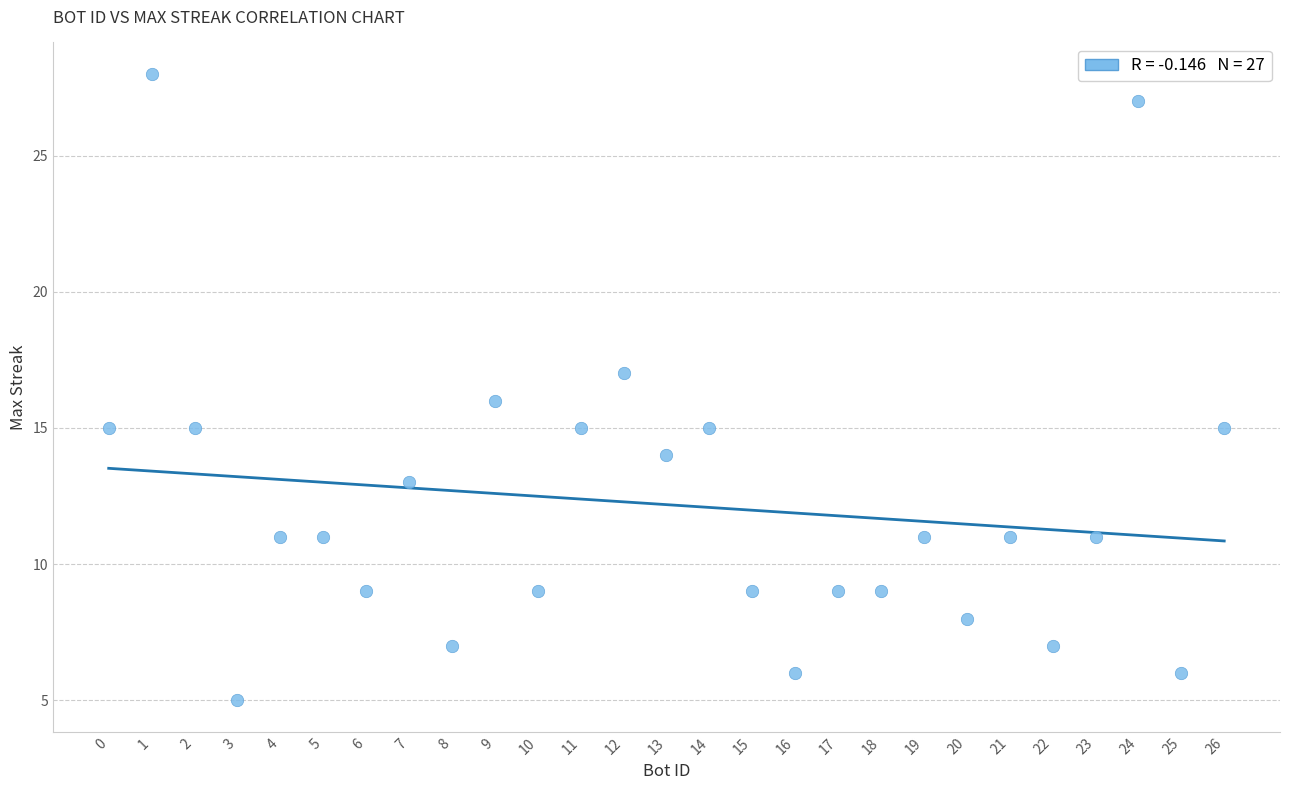

What is the range of Y values (max minus min)?

23